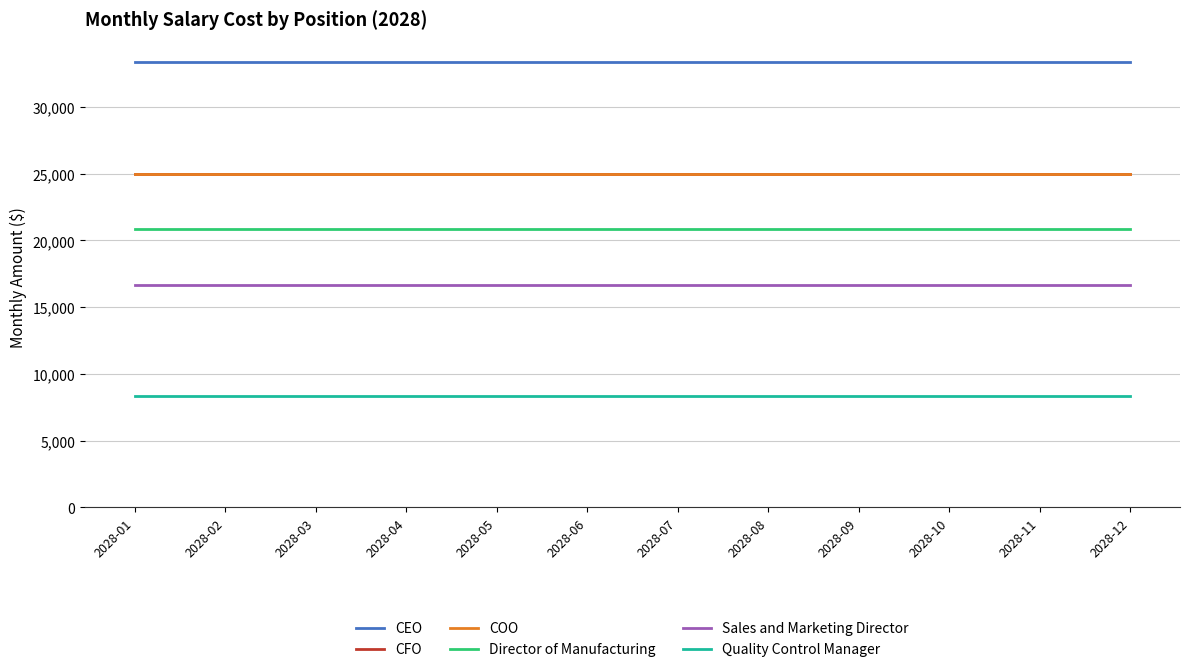

True or false: CFO and COO intersect in this chart.

False